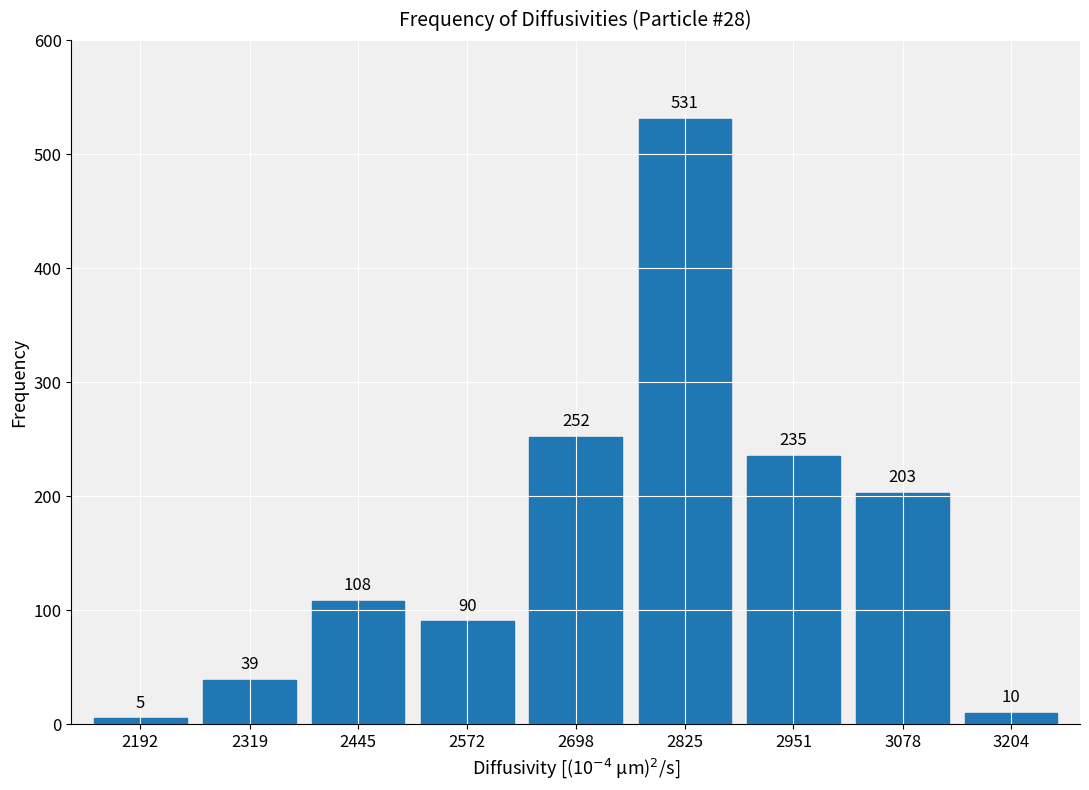

Reading left to right, extract all data points from this chart.

2192=5	2319=39	2445=108	2572=90	2698=252	2825=531	2951=235	3078=203	3204=10